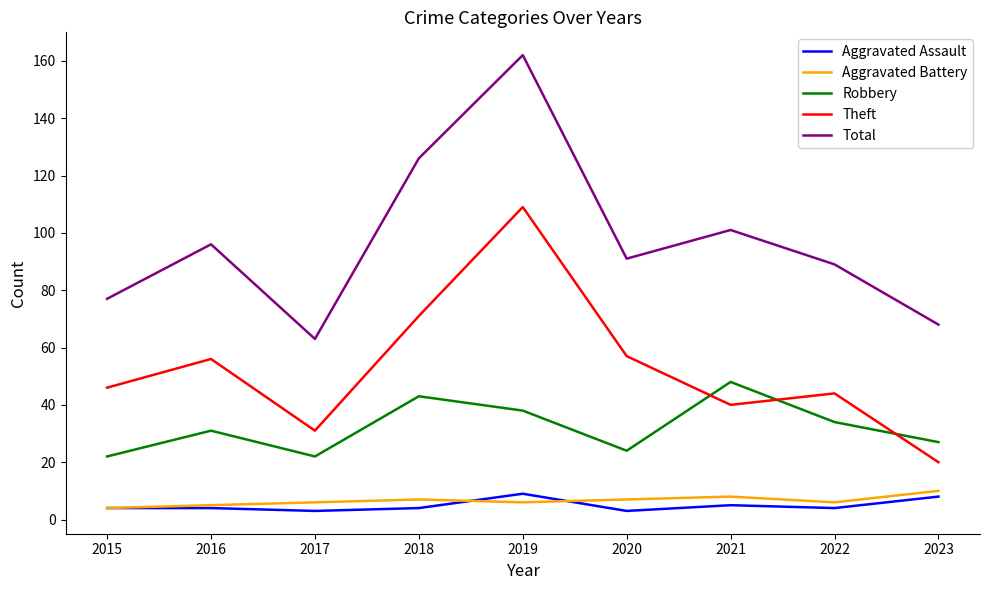

What are all the series names shown in the legend?

Aggravated Assault, Aggravated Battery, Robbery, Theft, Total